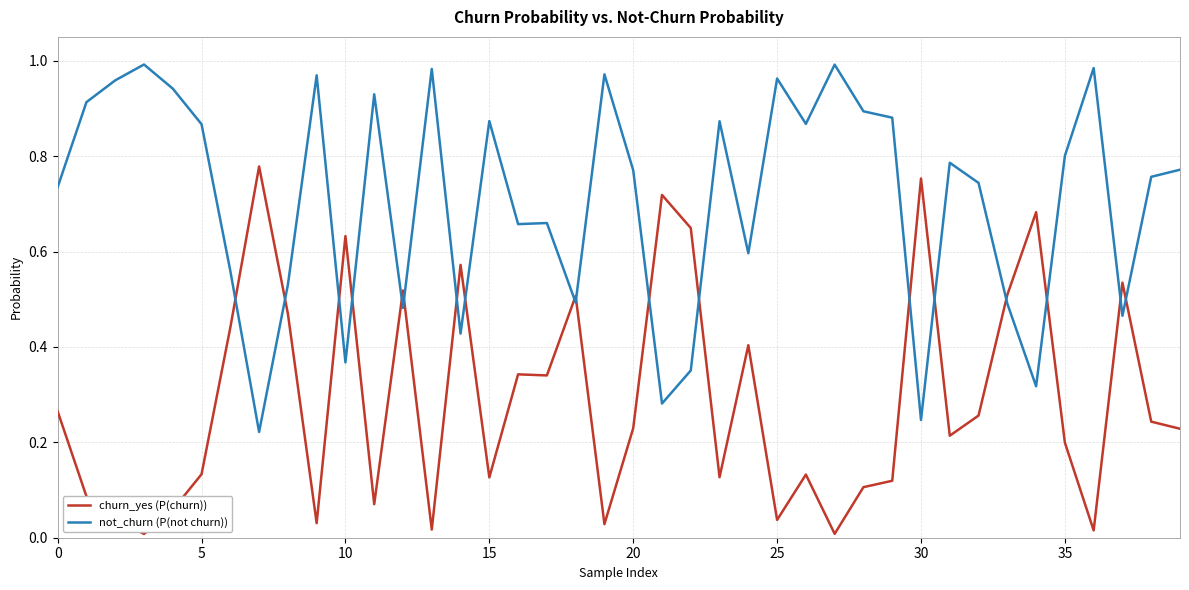

How many intersections are there between not_churn (P(not churn)) and churn_yes (P(churn))?

18